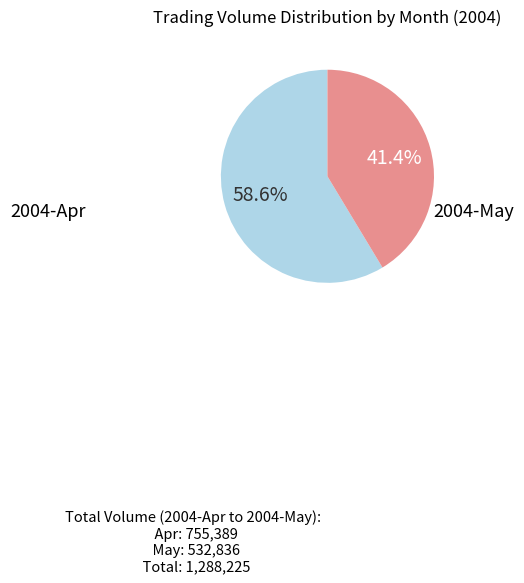

Is there a majority slice in this chart?

Yes